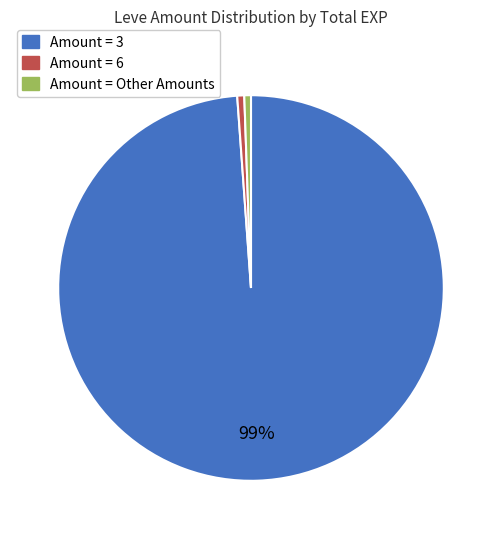

To the nearest percent, what portion does Amount = 6 represent?

1%